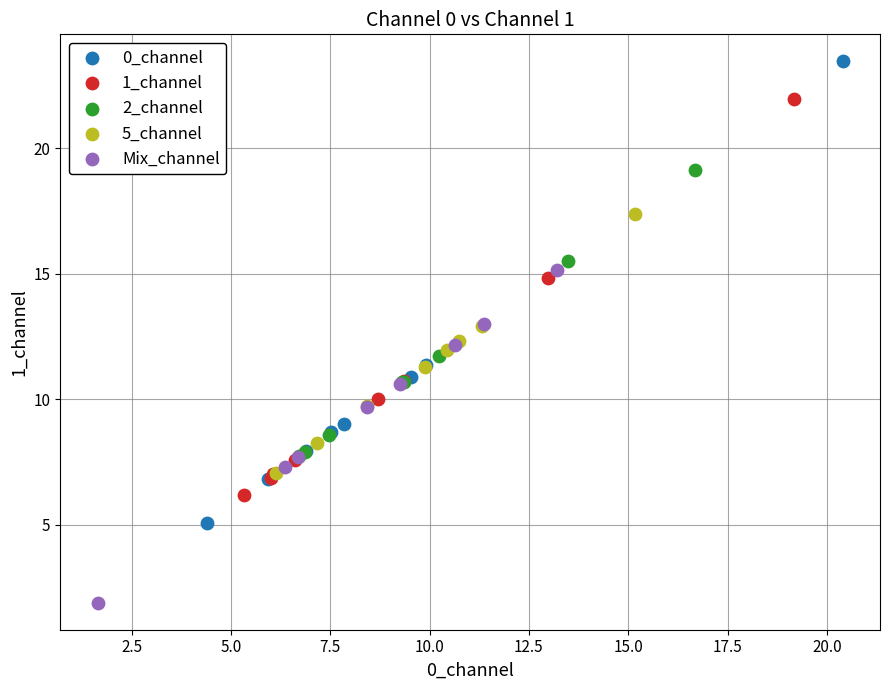

What are all the series names shown in the legend?

0_channel, 1_channel, 2_channel, 5_channel, Mix_channel